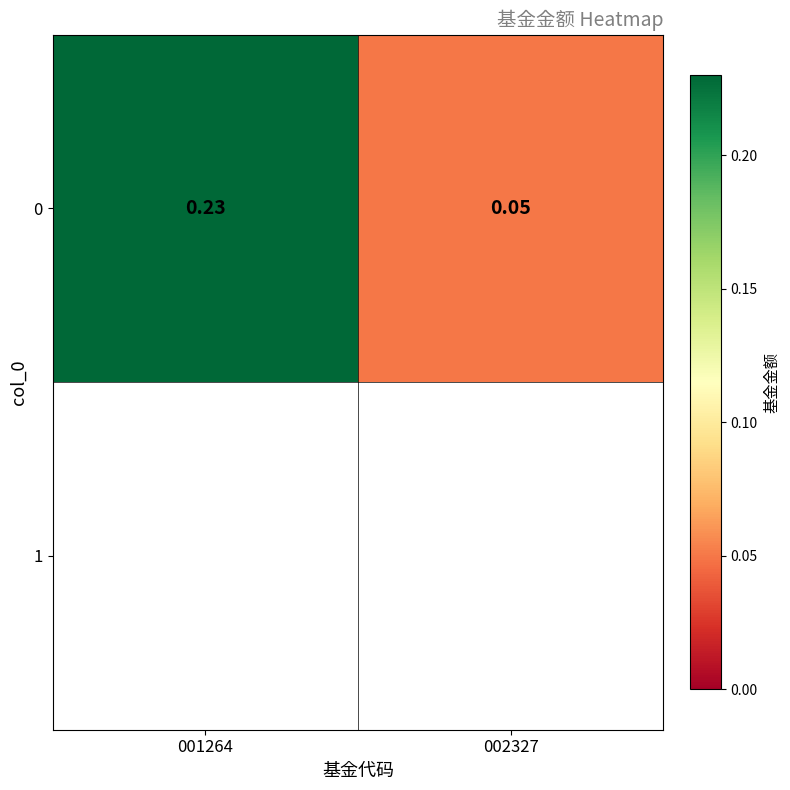

What is the sum of the values at 001264 and 002327?

0.3